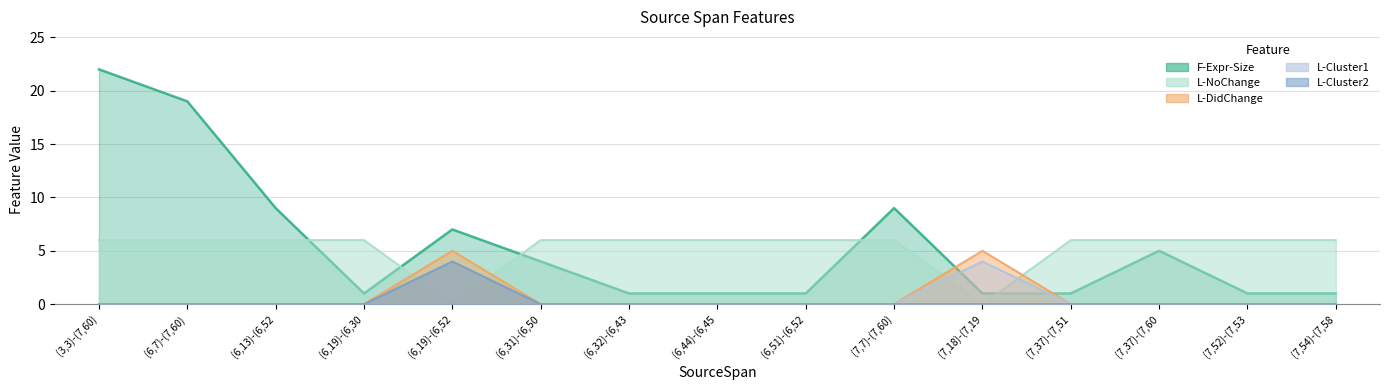

What is the sum of all F-Expr-Size values?

83